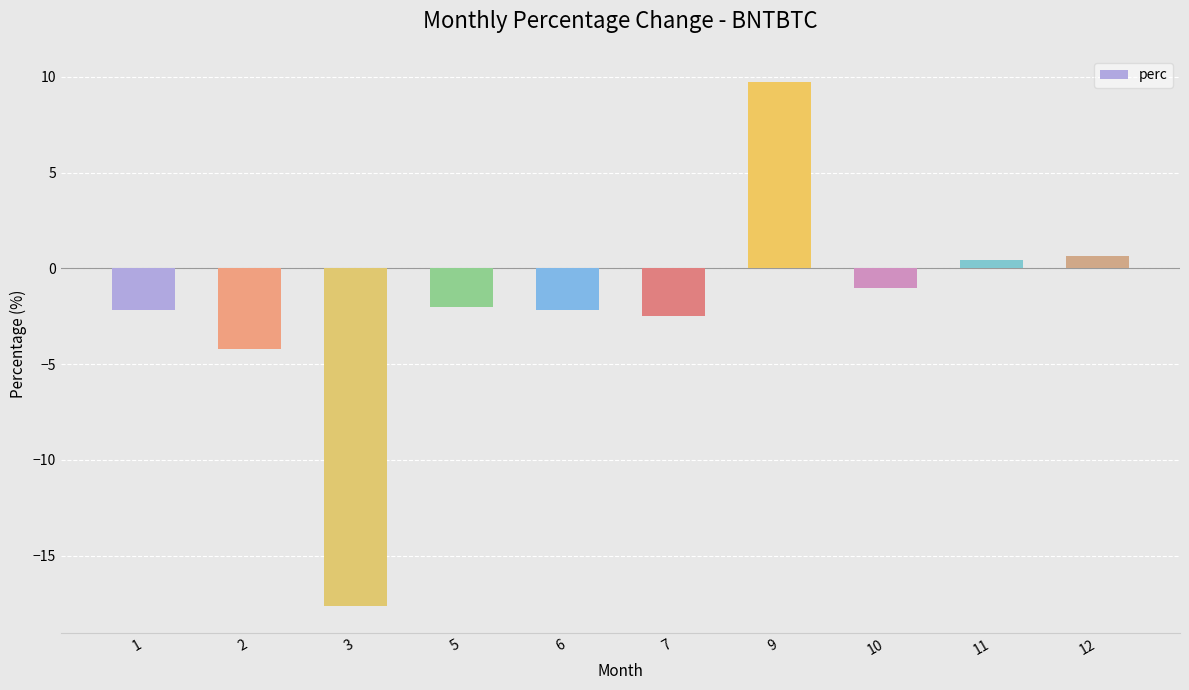

How many positive values are there?

3